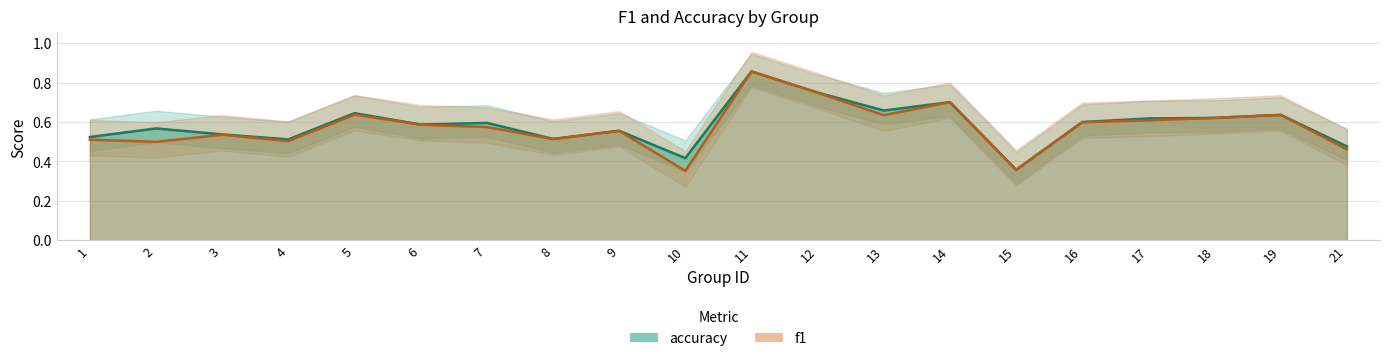

The value of f1_line at 14 is 1.2. True or false?

False